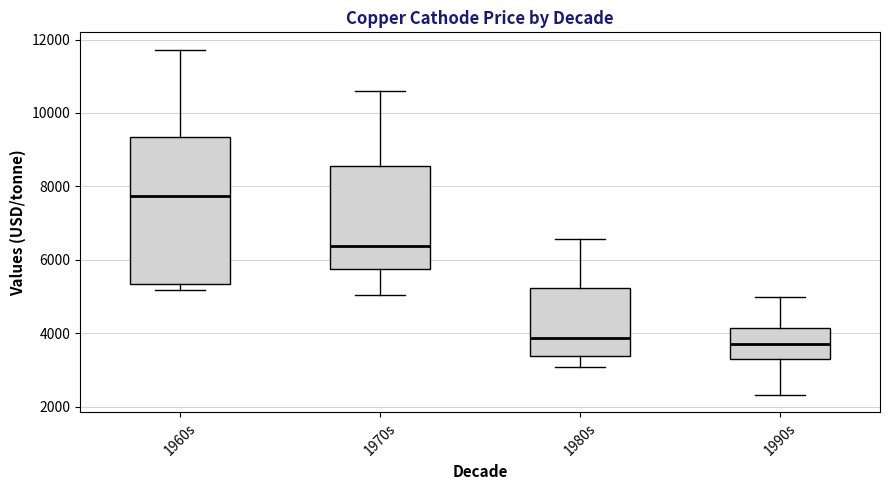

Where does the lower whisker of the box for 1990s end on the y-axis? The values are not printed on the chart, so give them approximately, as read against the axis.

2400